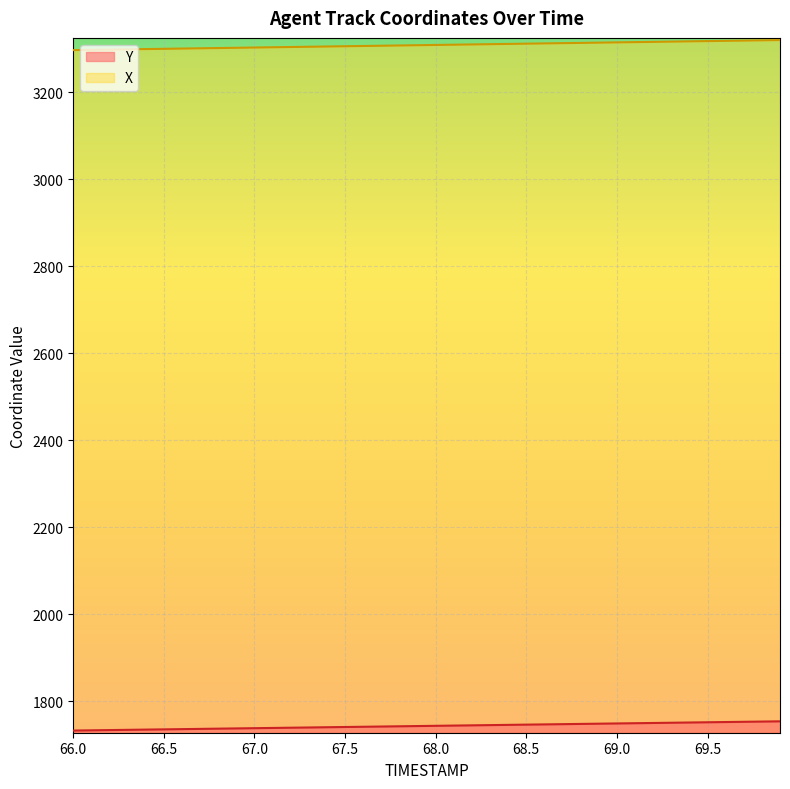

What is the label of the 9th point from the left?

66.8